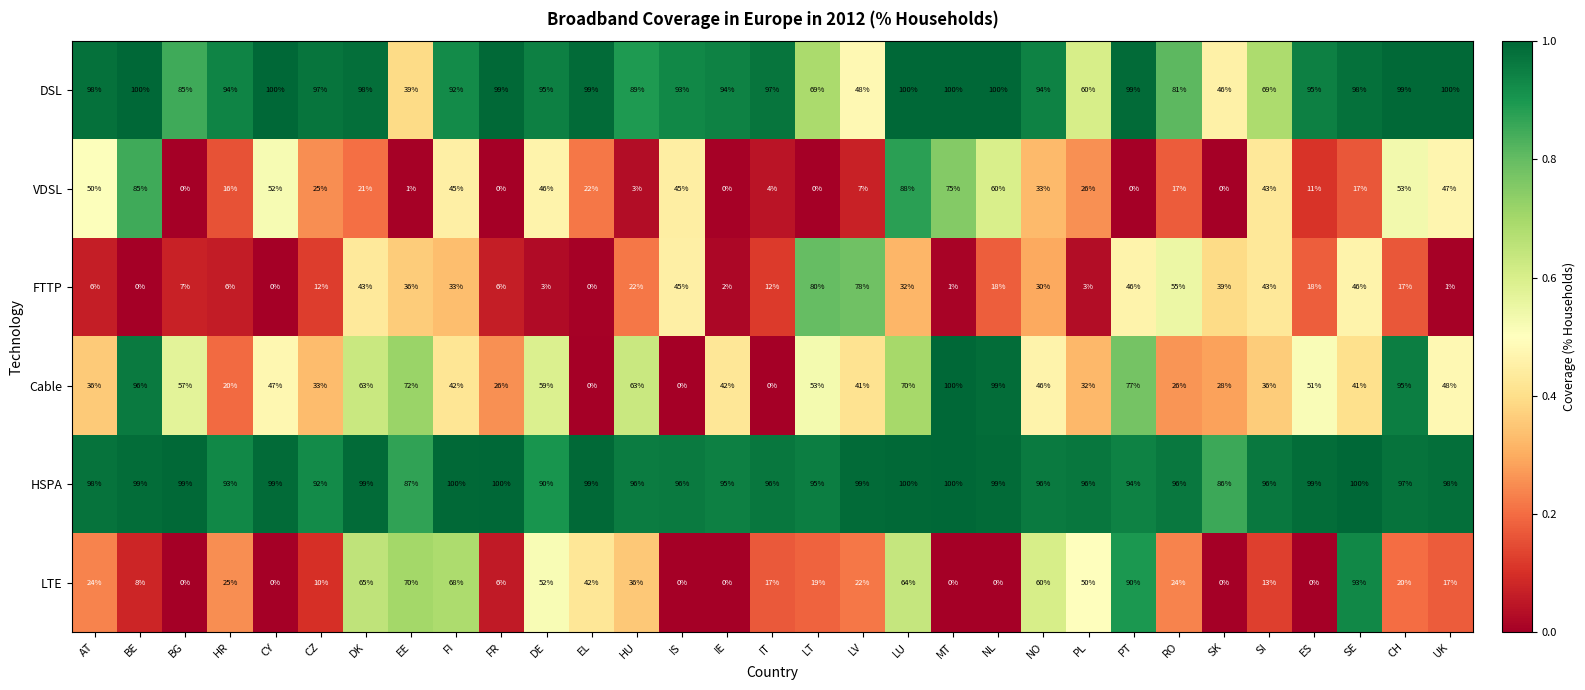

What is the spread (max minus min) of values at SK?

86